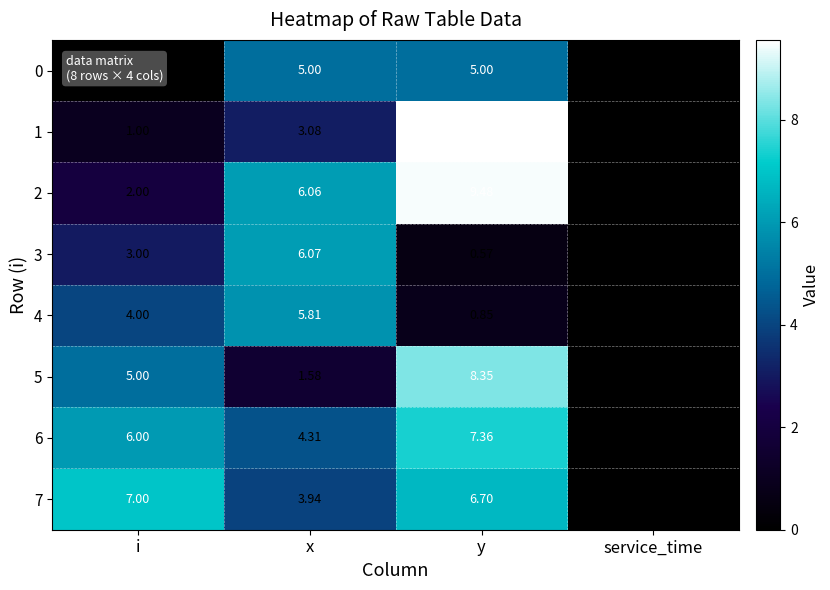

At which label is 5 closest to 4?

i